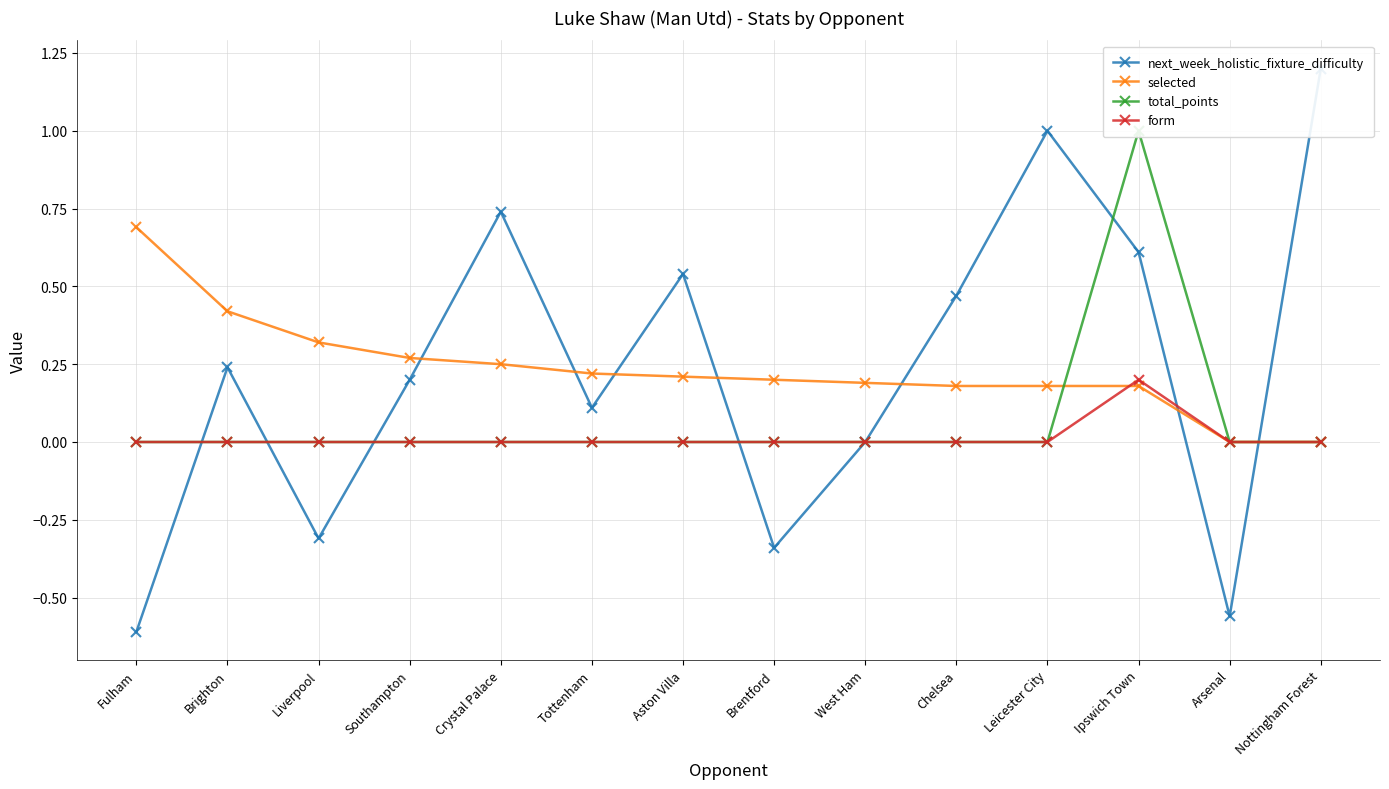

Where is form nearest to the value 0?

Fulham